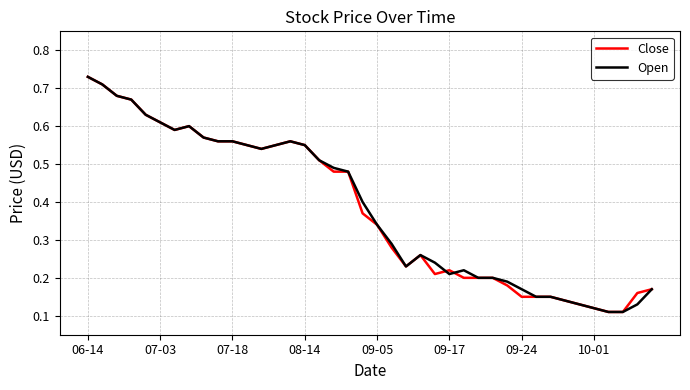

What are all the series names shown in the legend?

Close, Open